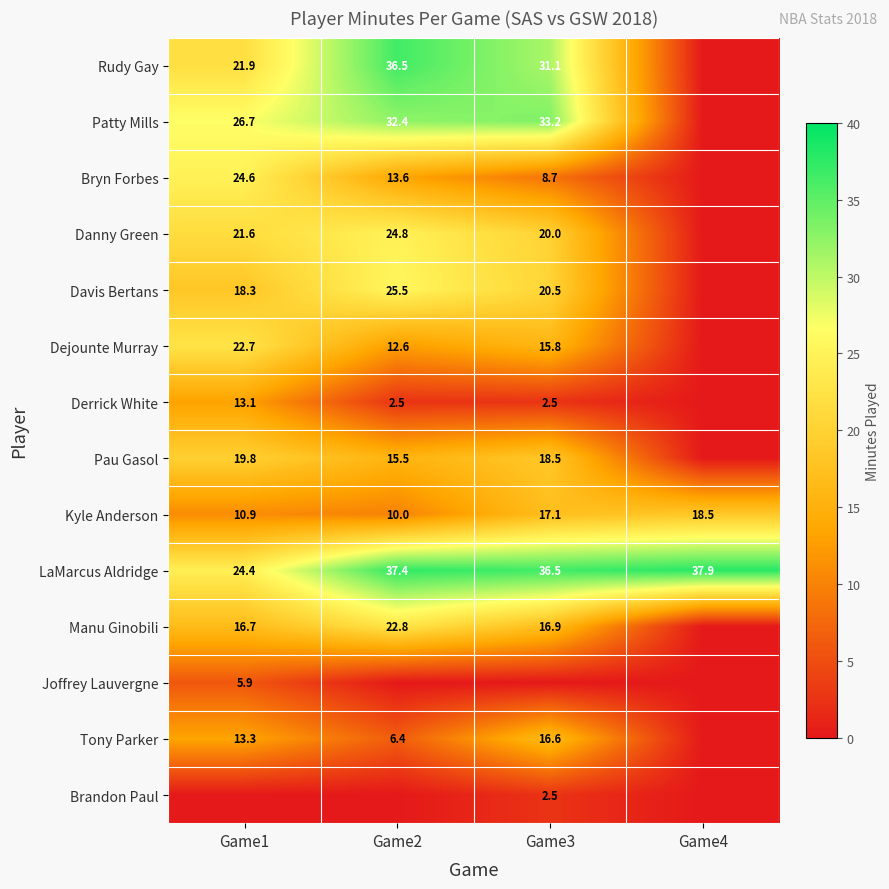

What is the sum of the Manu Ginobili values at Game2 and Game1?

39.5